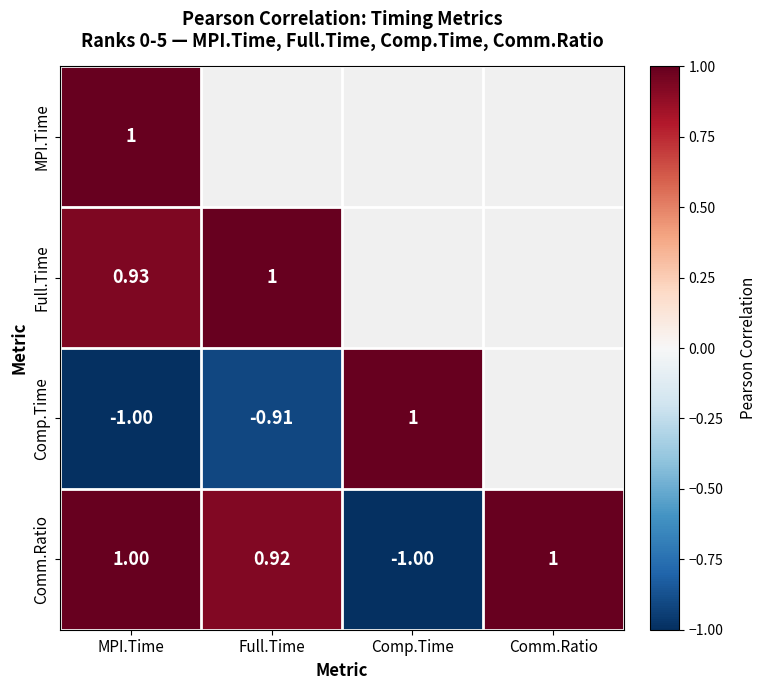

What is the difference between the Comp.Time values at Comp.Time and MPI.Time?

2.0